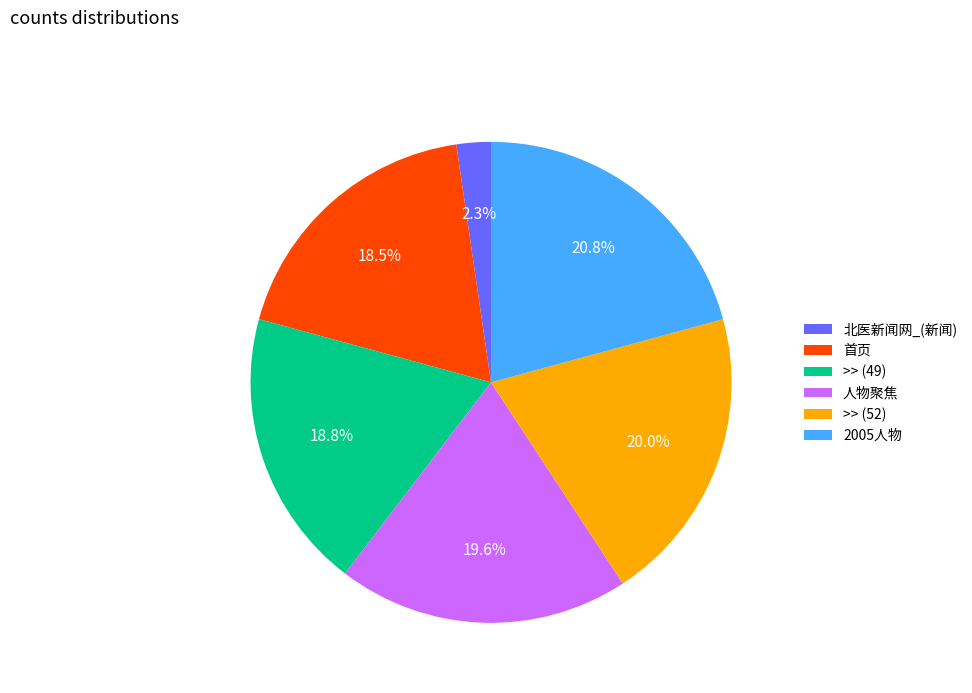

What is the ratio of the value at 首页 to the value at >> (49)?

1.0